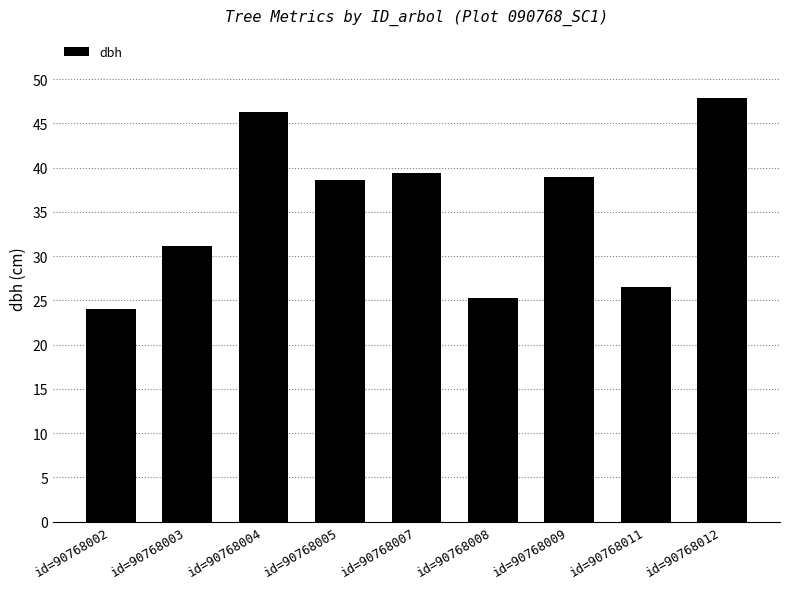

What is the change in value from id=90768004 to id=90768012?

+1.5